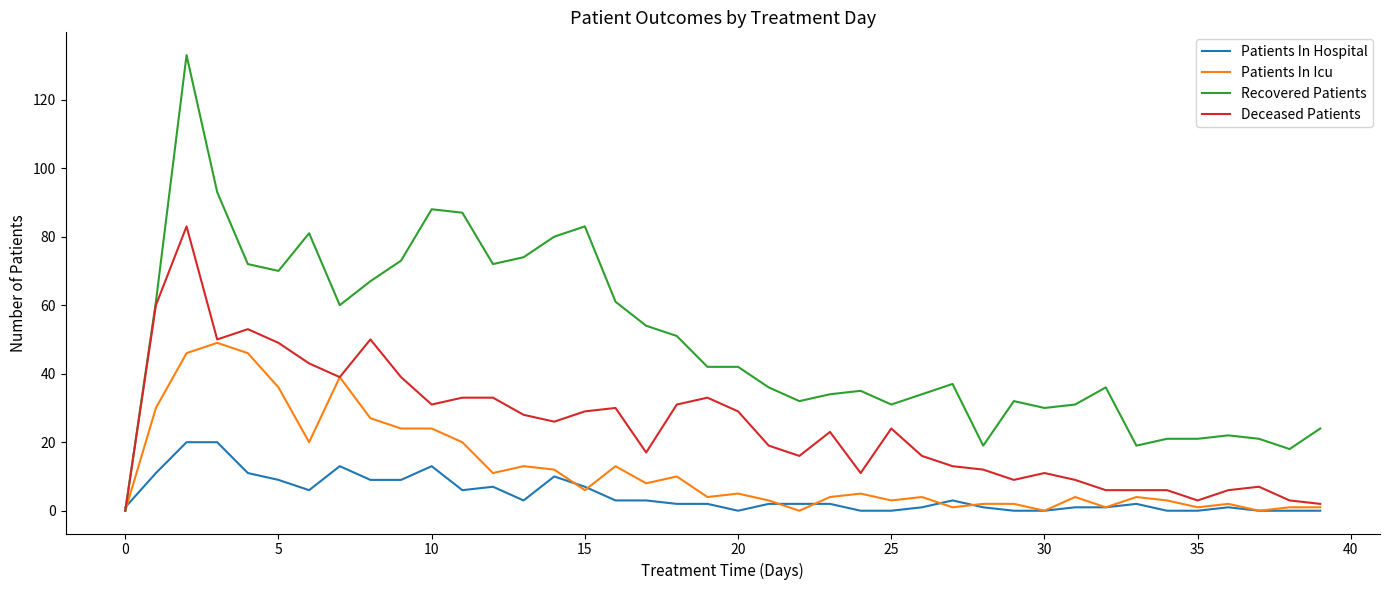

What are all the series names shown in the legend?

Patients In Hospital, Patients In Icu, Recovered Patients, Deceased Patients